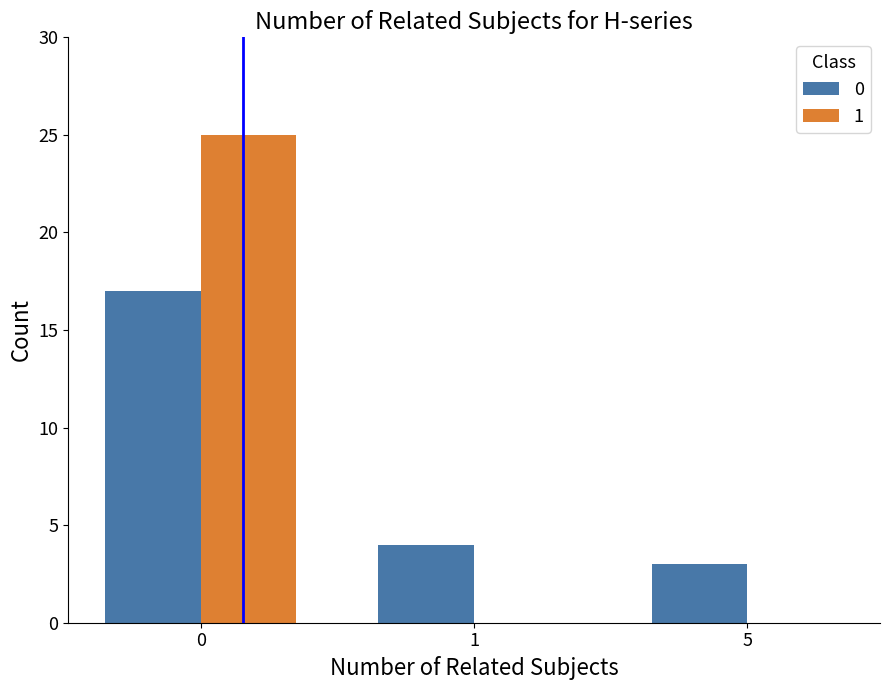

What is the sum of all 1 values?

25